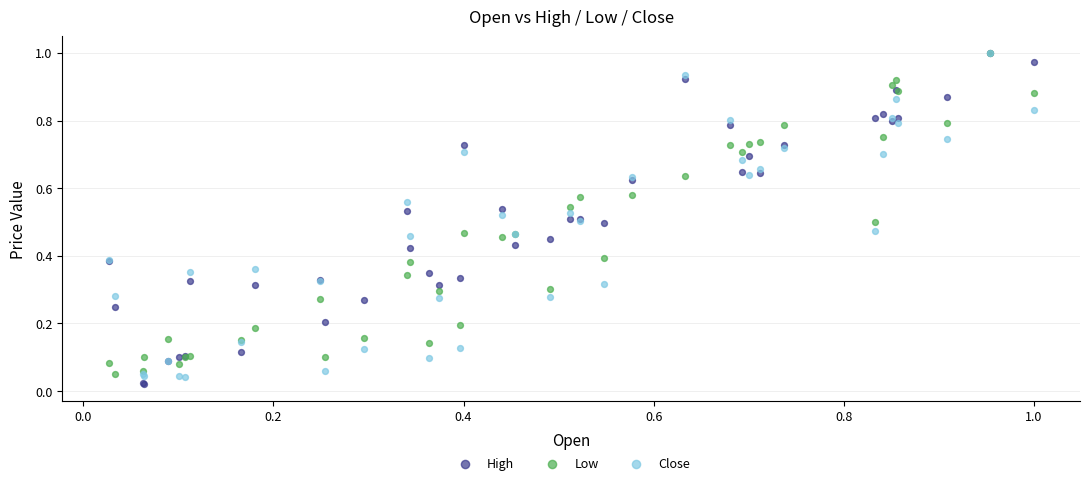

Which series reaches the minimum Y coordinate?

High